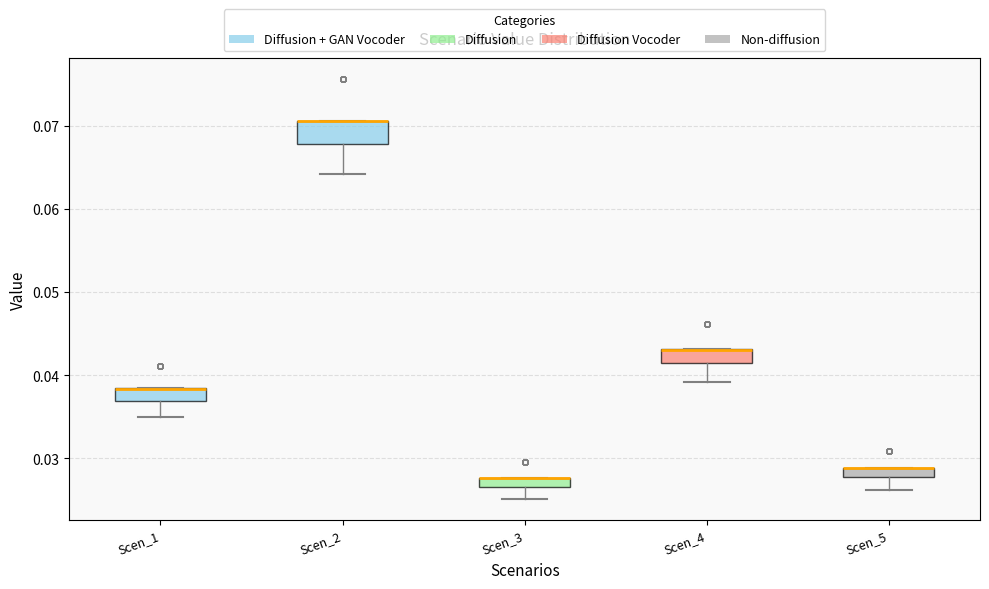

Comparing the boxes themselves (not the whiskers), which one is the tallest?

Scen_2